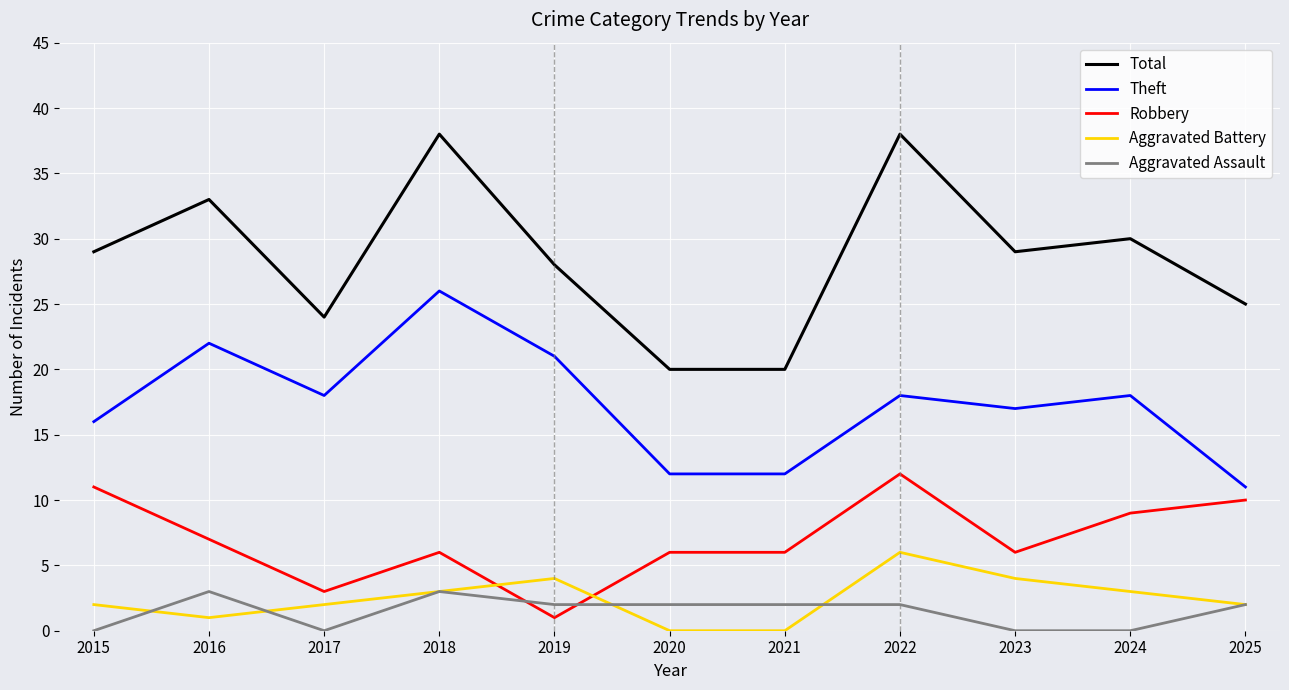

Is the value of Total at 2018 greater than the value of Robbery at 2015?

Yes